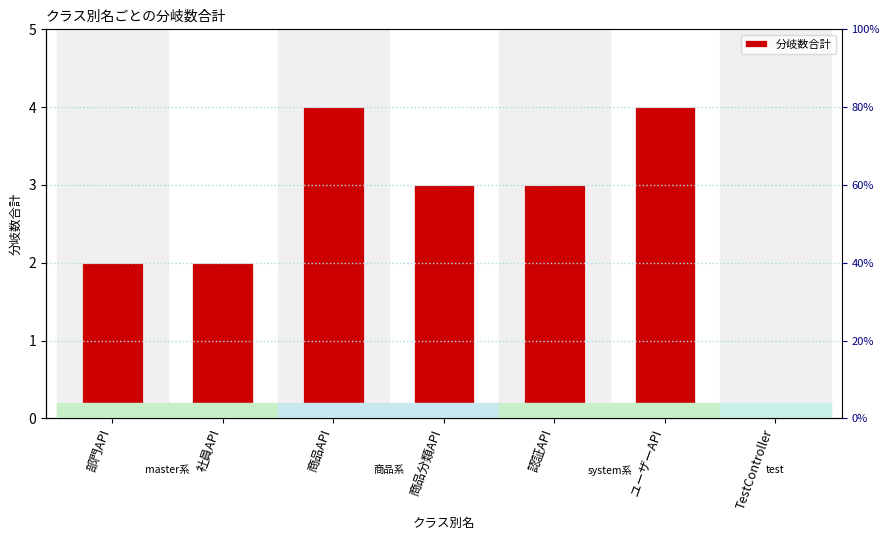

What is the label of the 5th bar from the left?

認証API